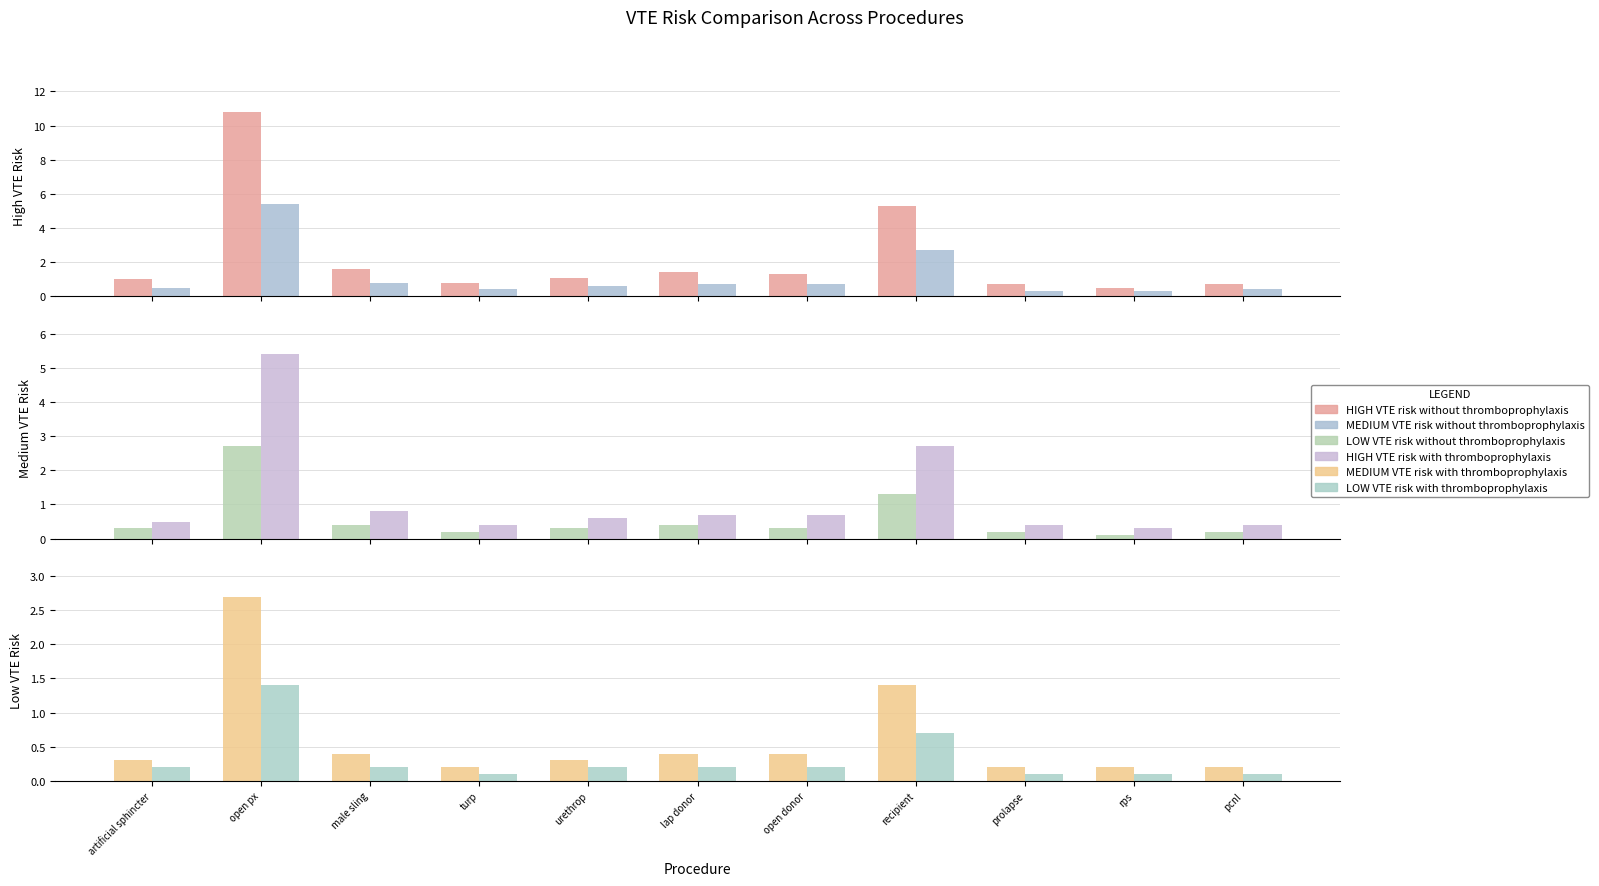

Rank the series at open px from lowest to highest value.

LOW VTE risk with thromboprophylaxis, LOW VTE risk without thromboprophylaxis, MEDIUM VTE risk with thromboprophylaxis, MEDIUM VTE risk without thromboprophylaxis, HIGH VTE risk with thromboprophylaxis, HIGH VTE risk without thromboprophylaxis